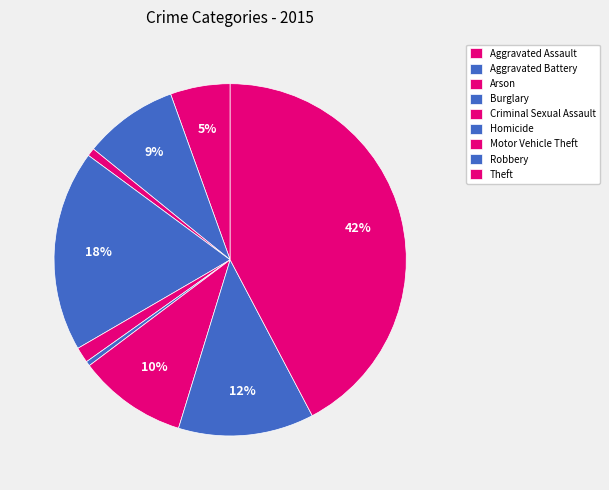

What is the smallest slice in the pie chart?

Homicide